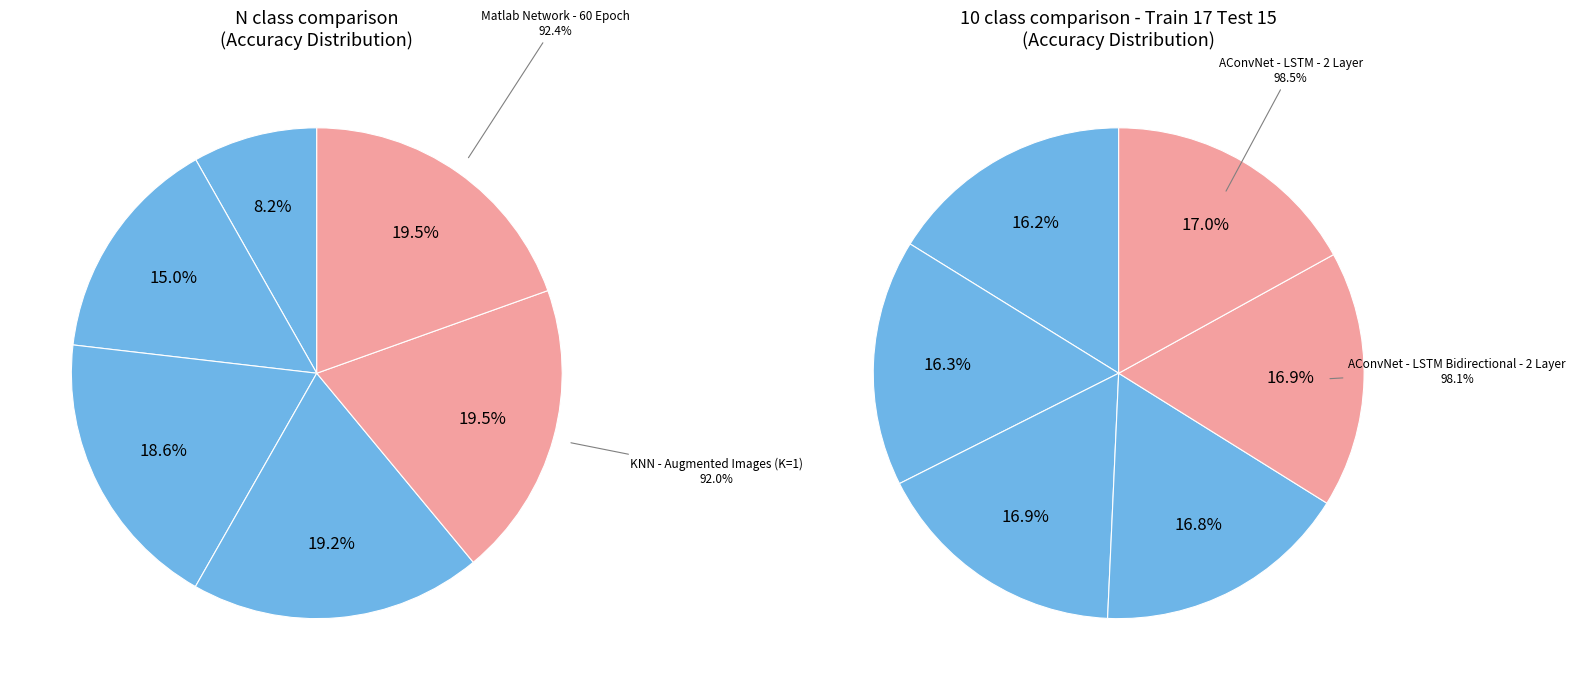

Count the number of slices in the pie.

12